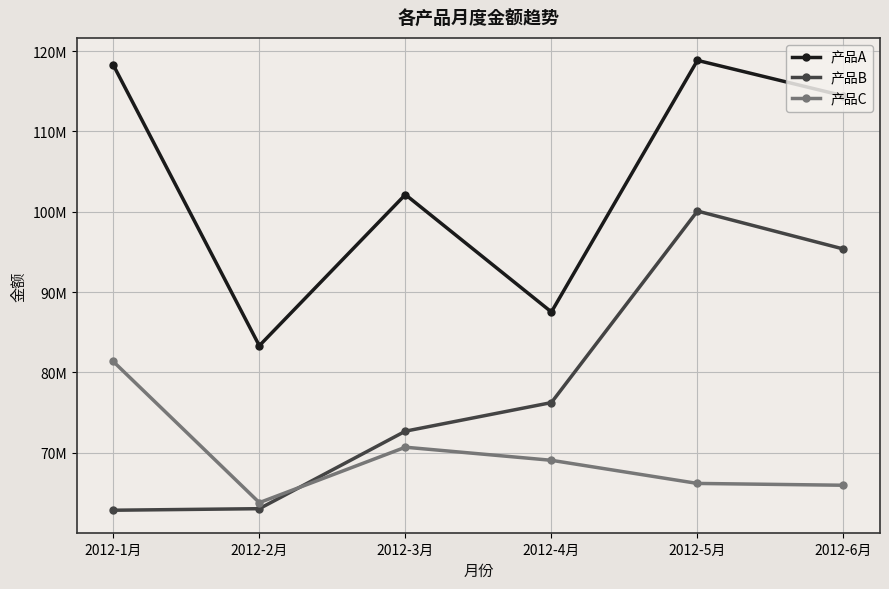

Where is the first local minimum for 产品C?

2012-2月